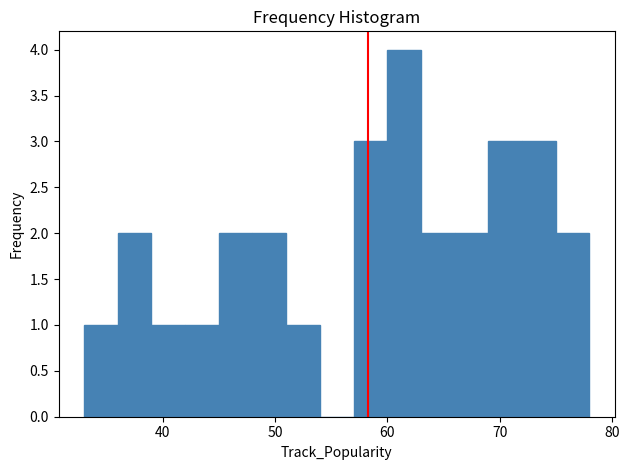

Read against the x-axis, roughly where is the centre of the tallest bar?

62